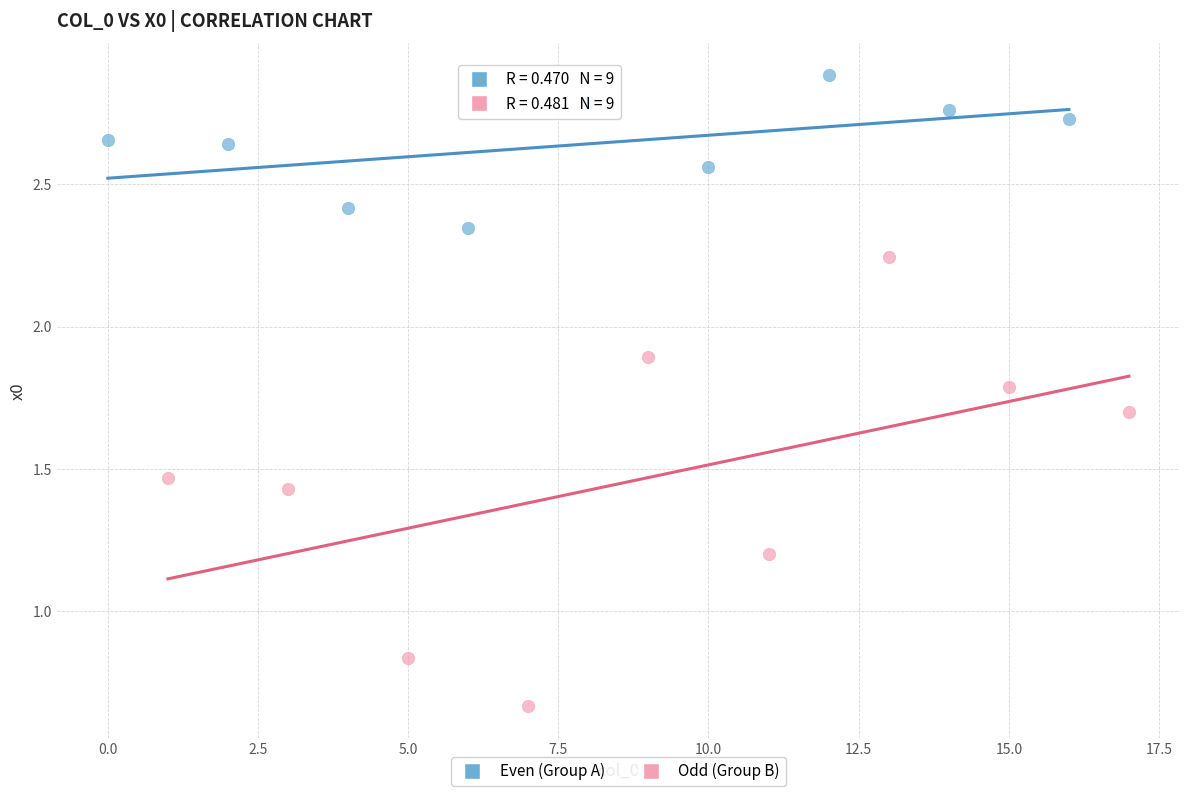

Which series contains the highest Y value?

Even (Group A)